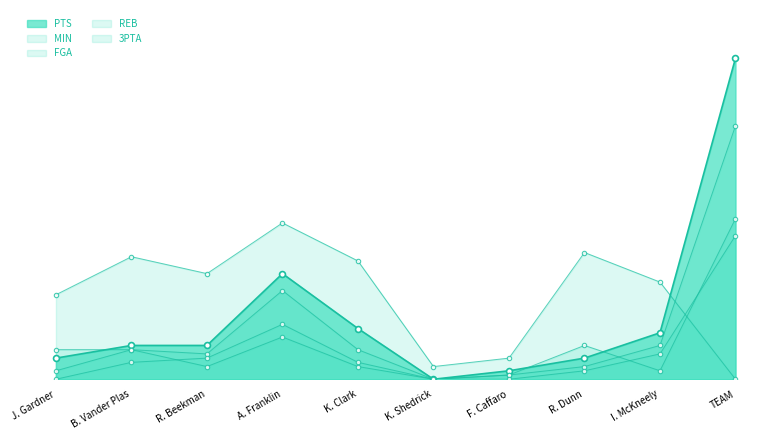

What are all the series names shown in the legend?

MIN, FGA, REB, PTS, 3PTA